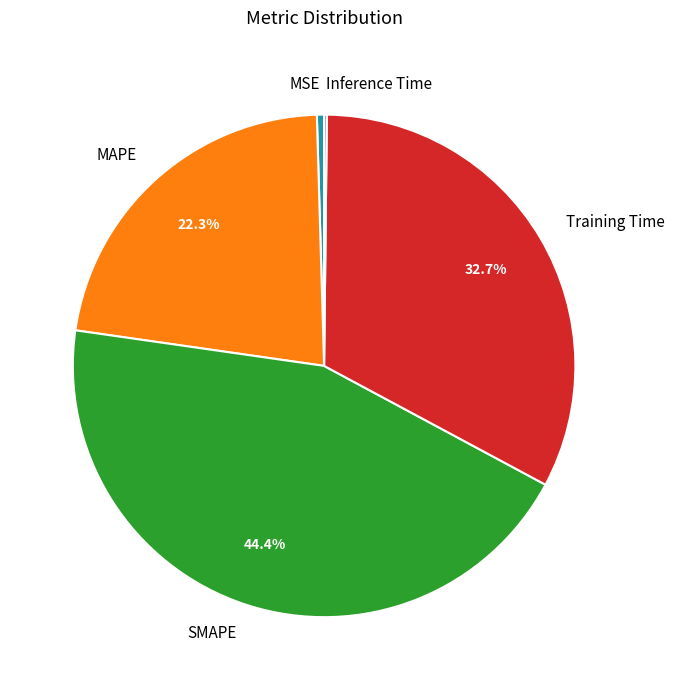

Which slice is the largest?

SMAPE